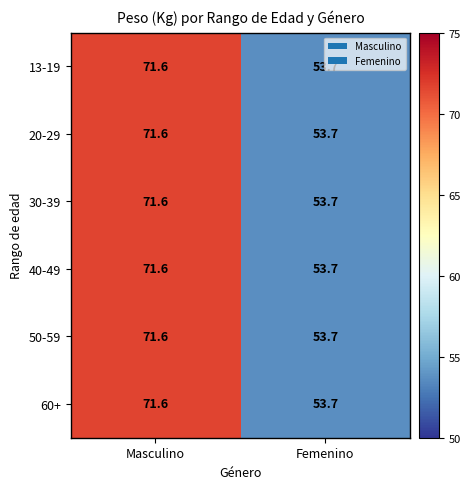

What is the difference between the 30-39 values at Masculino and Femenino?

17.9